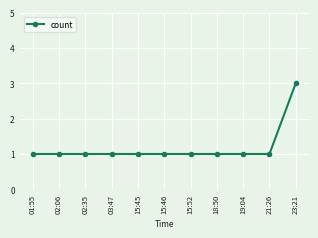

Is it true that the value at 19:04 is 1?

True